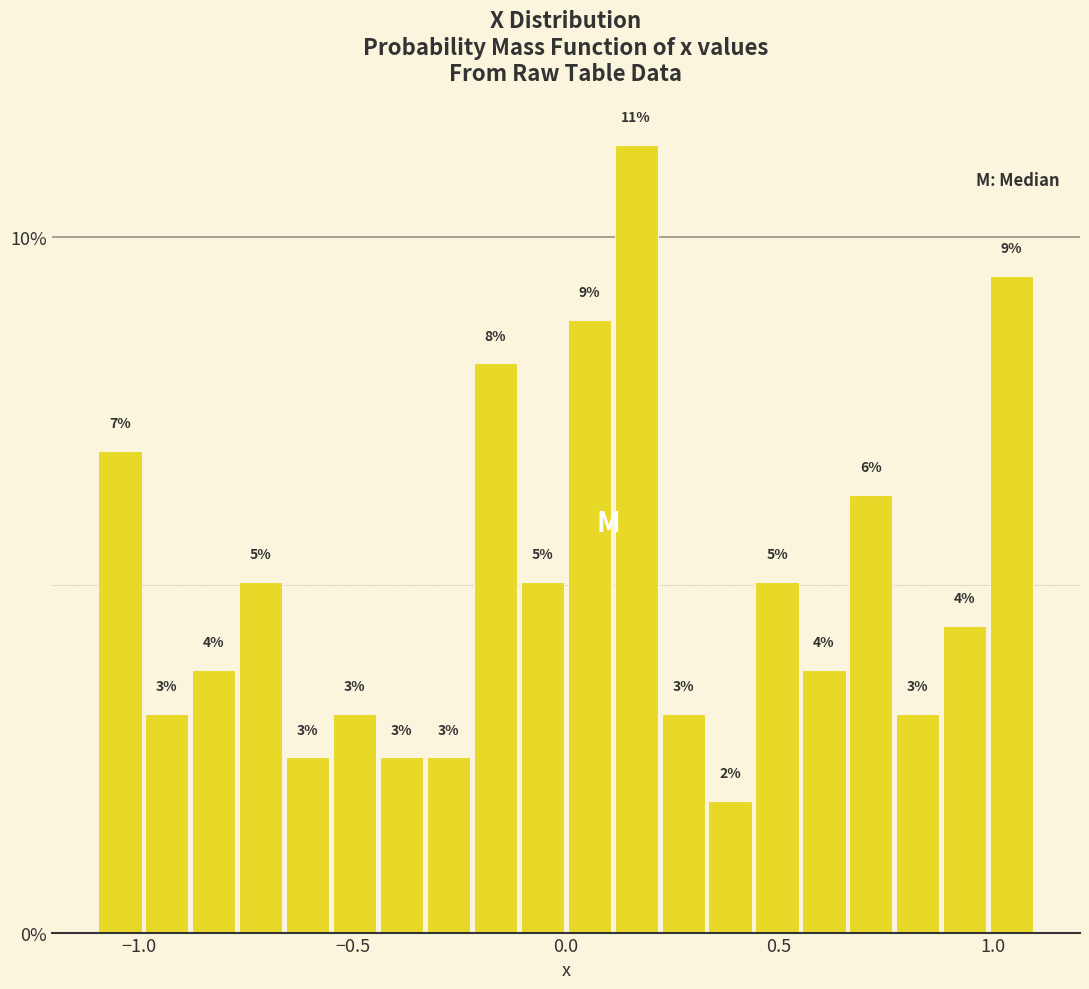

Read against the x-axis, roughly where is the centre of the tallest bar?

0.15